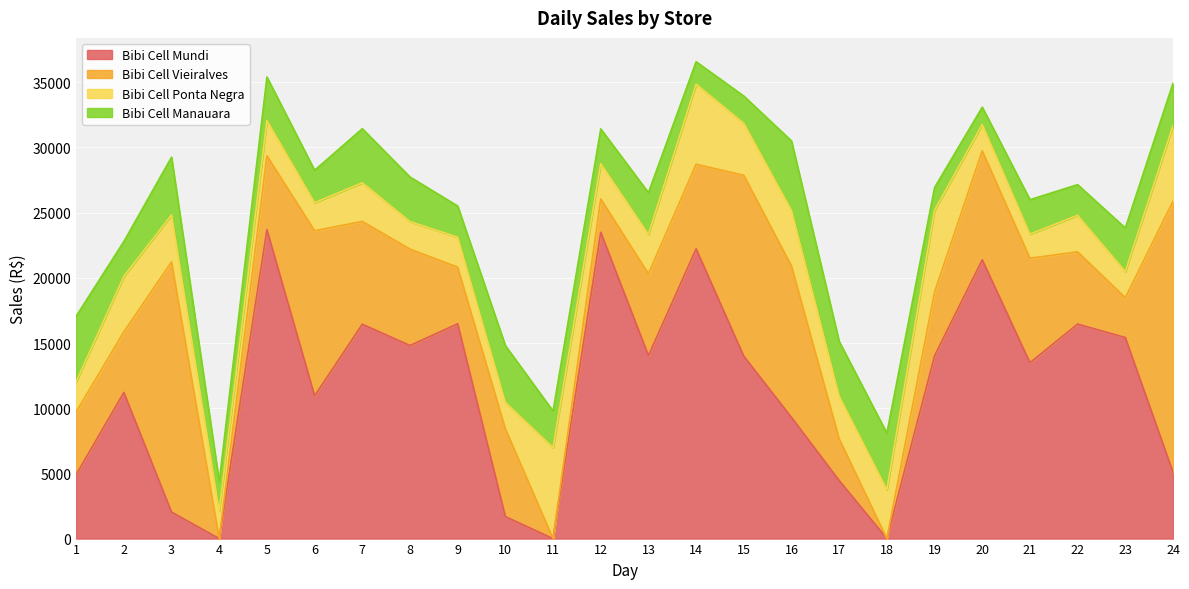

What is the value of the Bibi Cell Vieiralves point at the 17th from the left?

3198.0